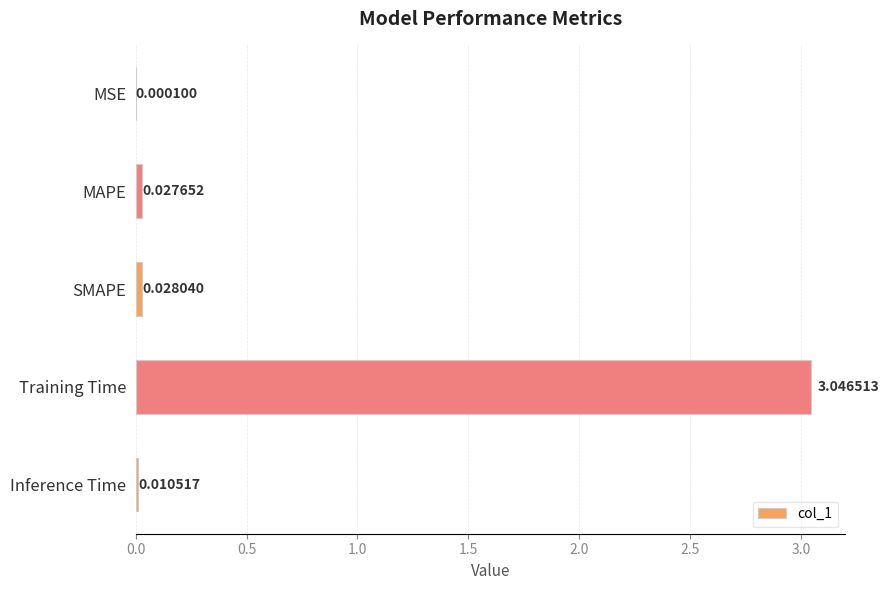

What is the sum of all values?

3.1